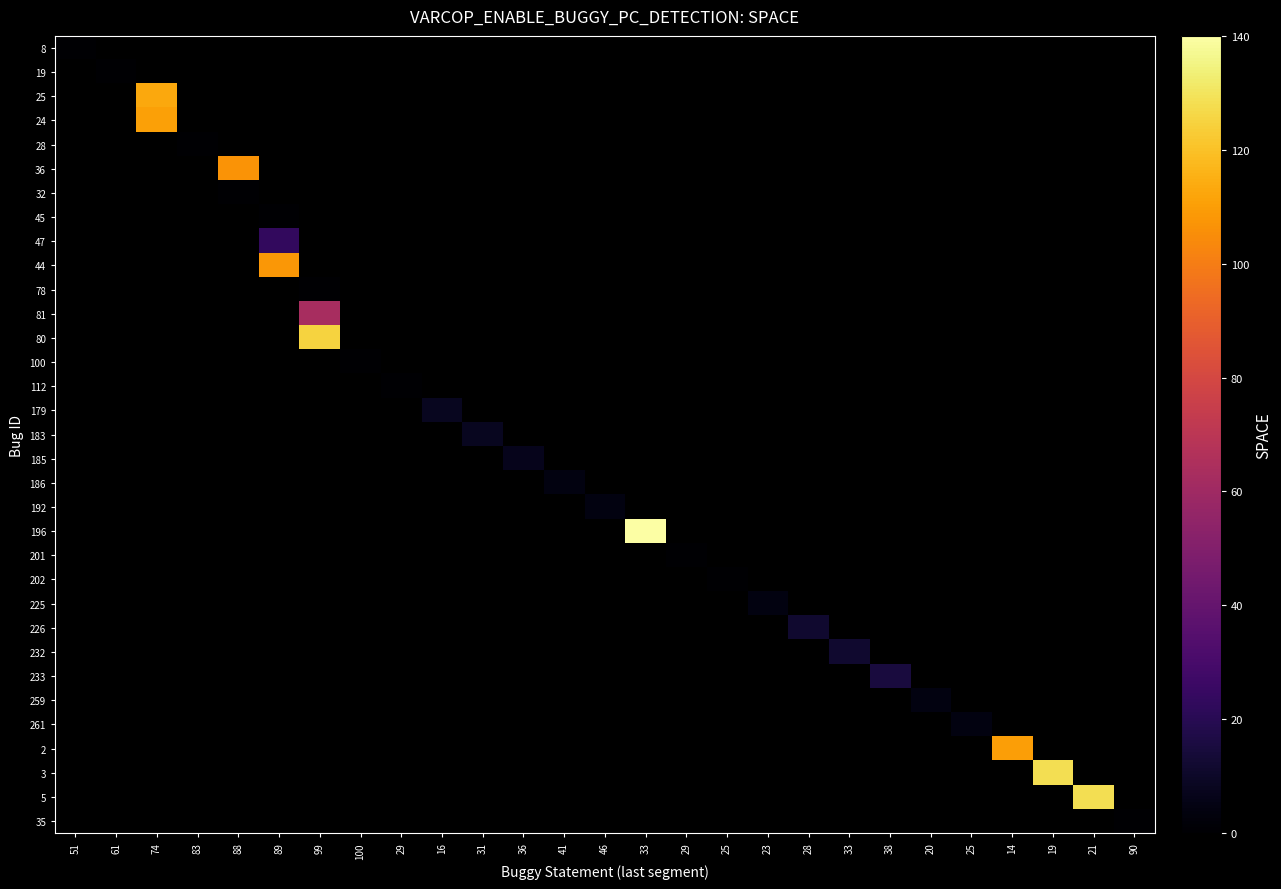

What is the greatest value displayed?

140.0